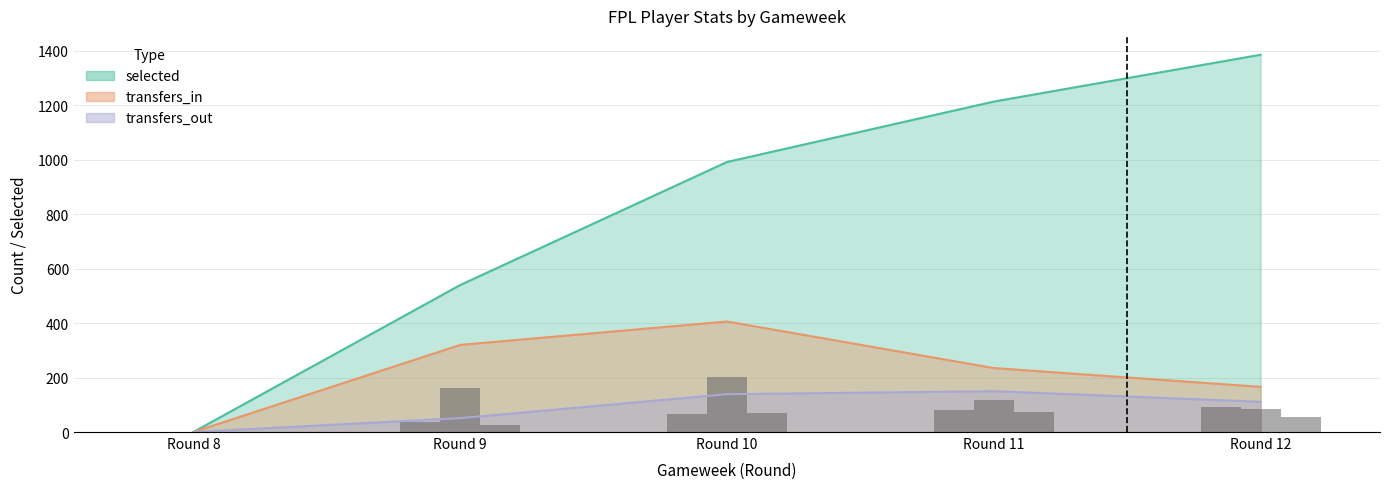

How many values in the selected series are below 992?

2